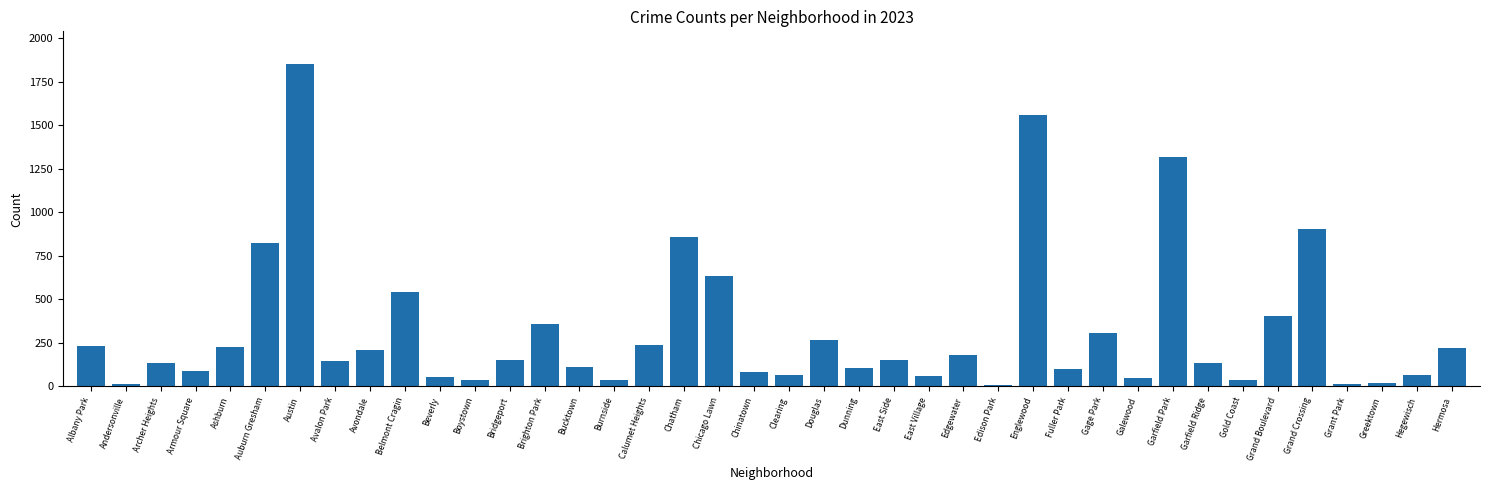

Is it true that the value at Clearing is 68?

True